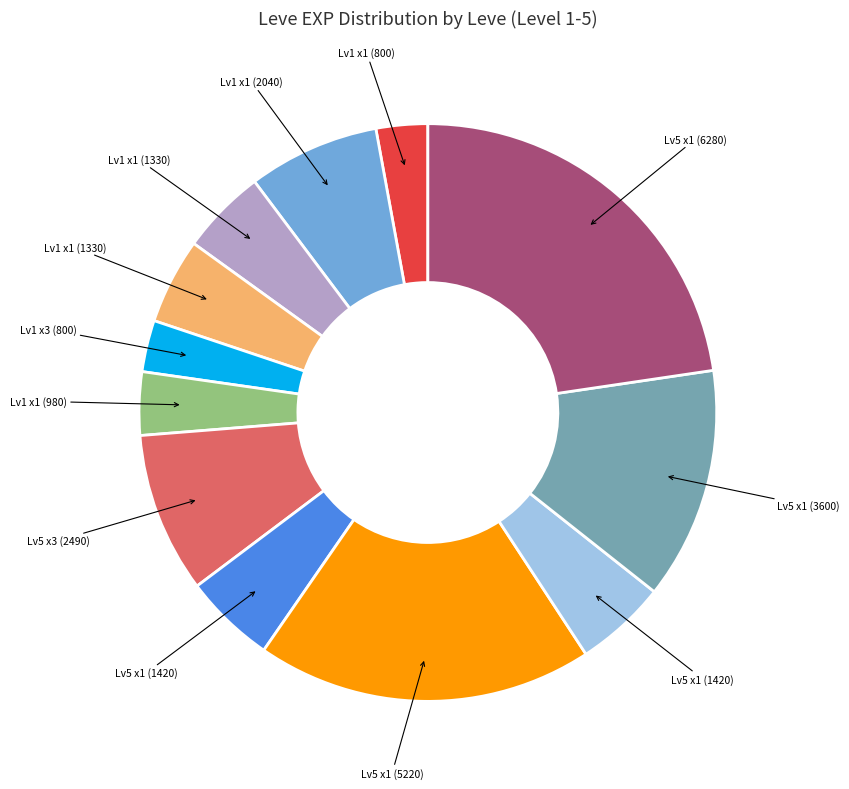

Is there a majority slice in this chart?

No